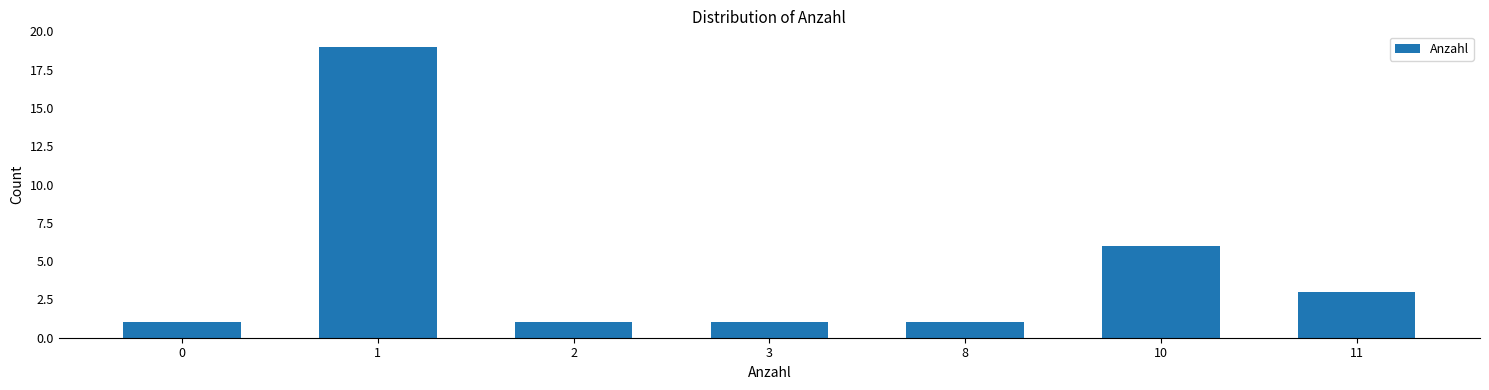

Reading left to right, list all the values displayed in this chart.

1	19	1	1	1	6	3